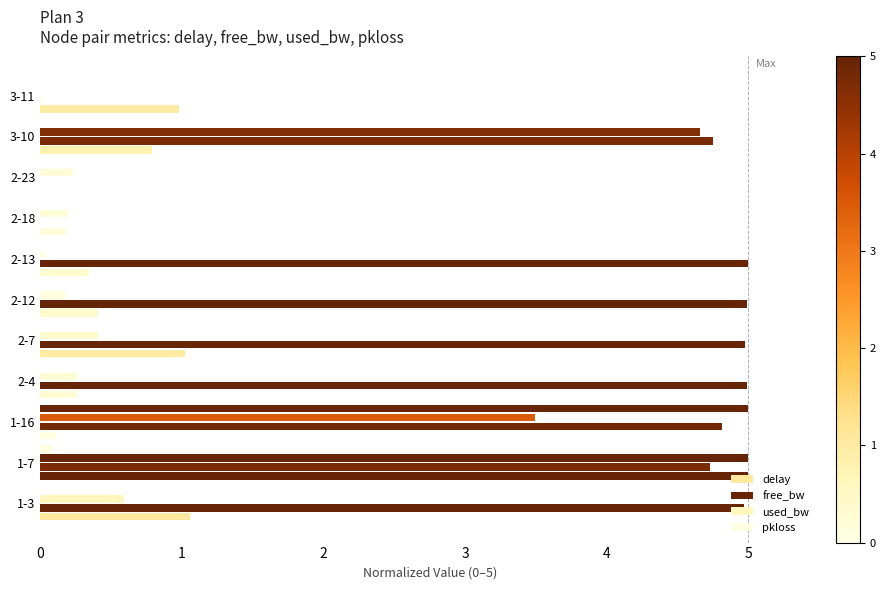

How many data points does each series have?

11